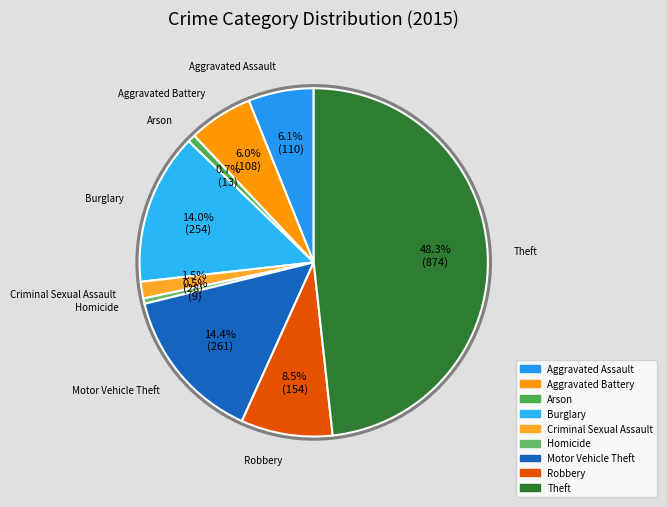

To the nearest percent, what is the difference between the largest and smallest slice percentages?

48%